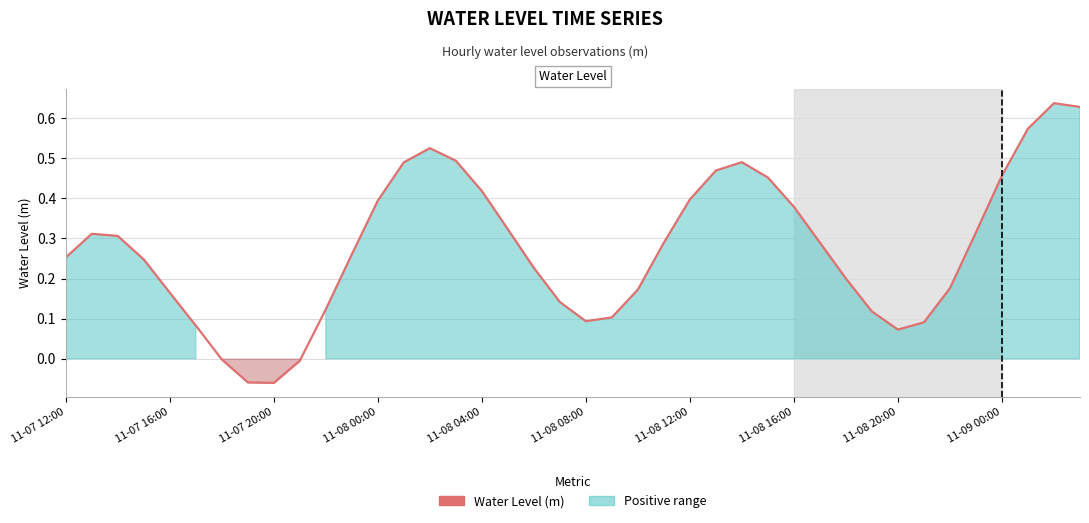

True or false: the data has more than 0 interior local peaks.

True